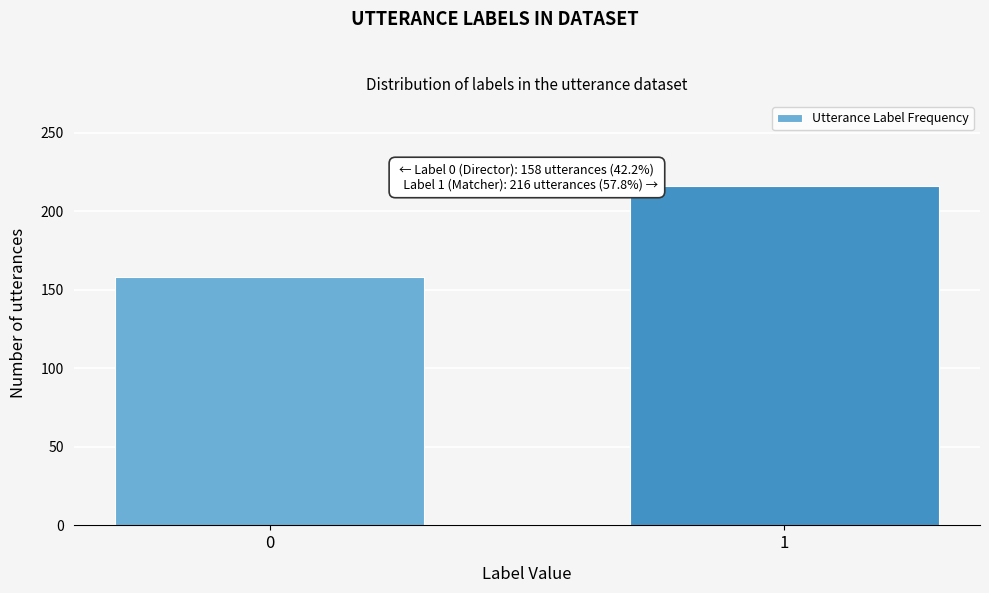

Reading right to left, list all the values displayed in this chart.

216	158